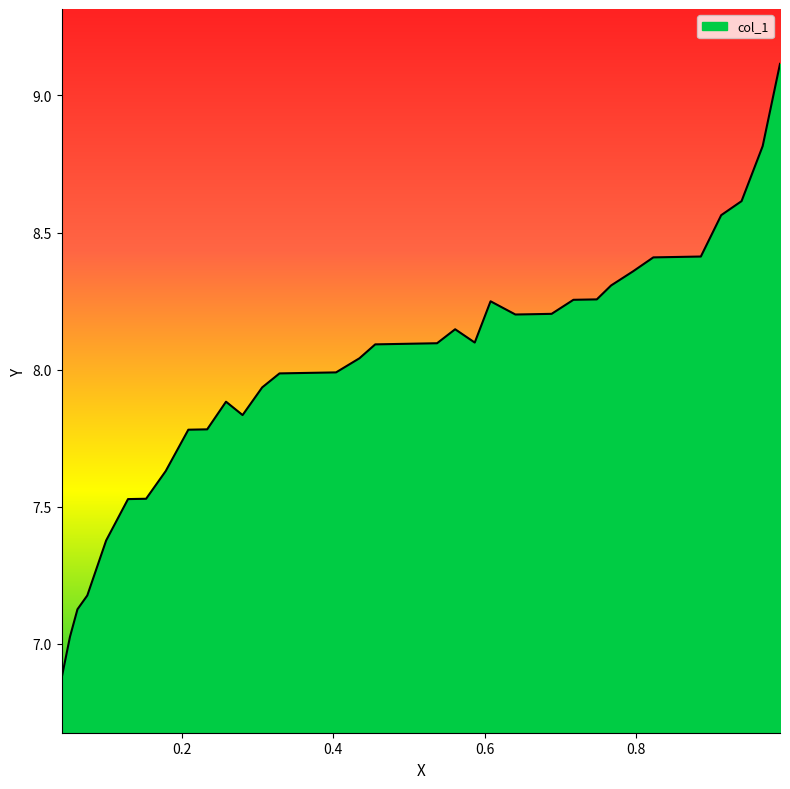

Where is the data nearest to the value 7?

0.052